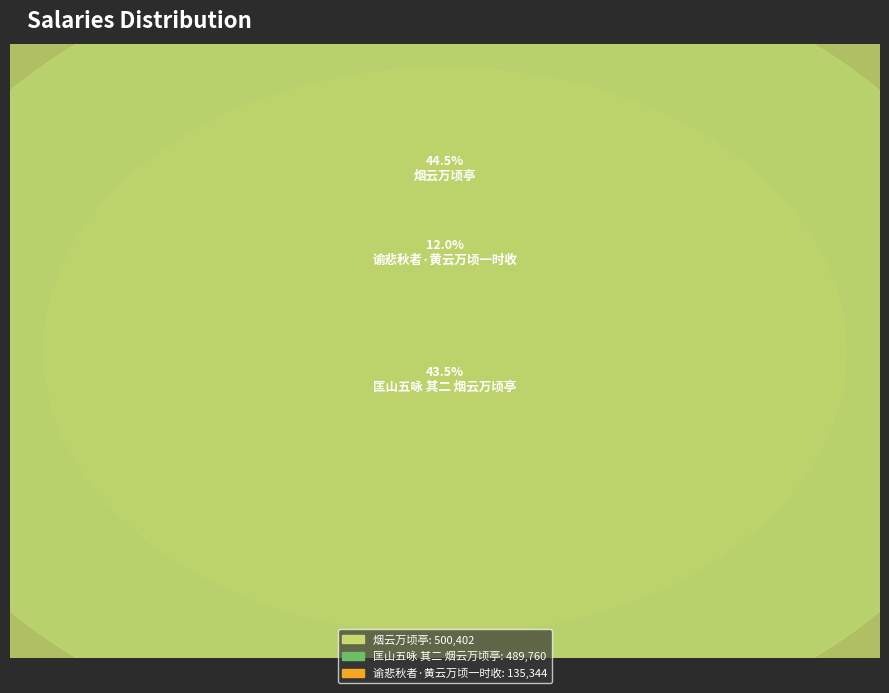

To the nearest percent, what portion does 匡山五咏 其二 烟云万顷亭 represent?

44%